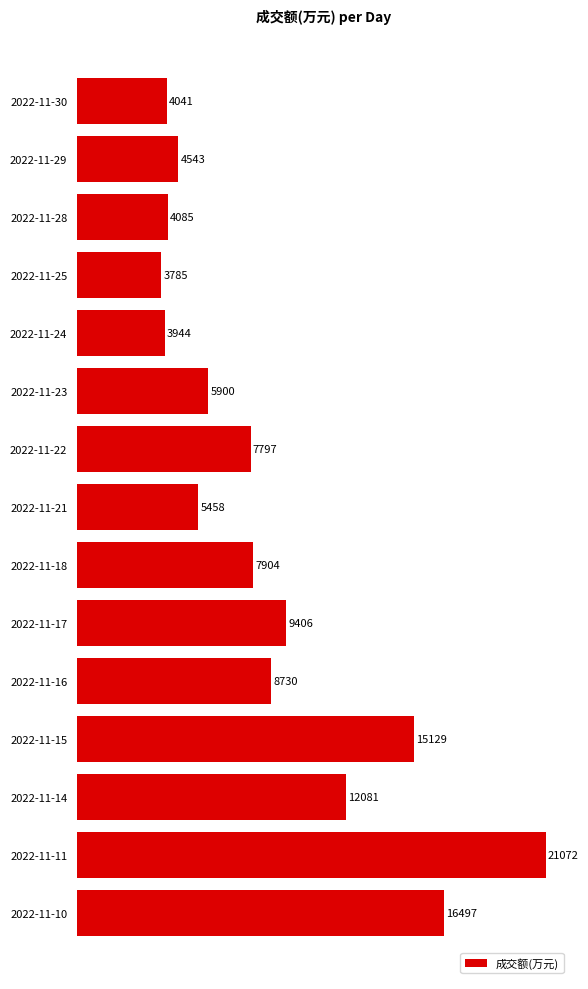

What is the sum of the values at 2022-11-14 and 2022-11-10?

28578